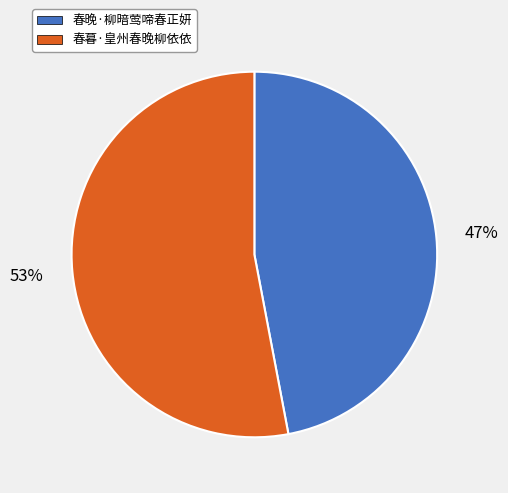

Between 春暮·皇州春晚柳依依 and 春晚·柳暗莺啼春正妍, which is larger?

春暮·皇州春晚柳依依